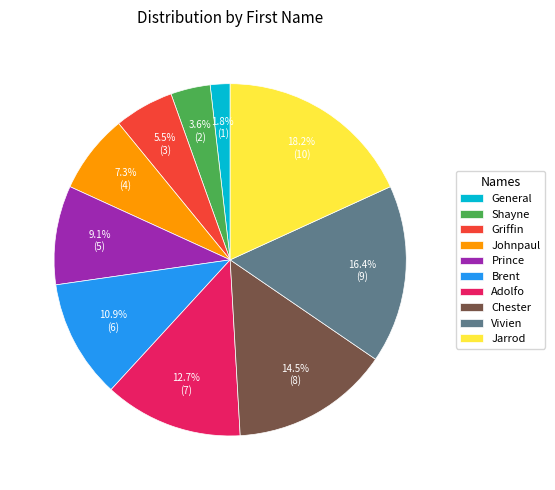

Which slice is the smallest?

General